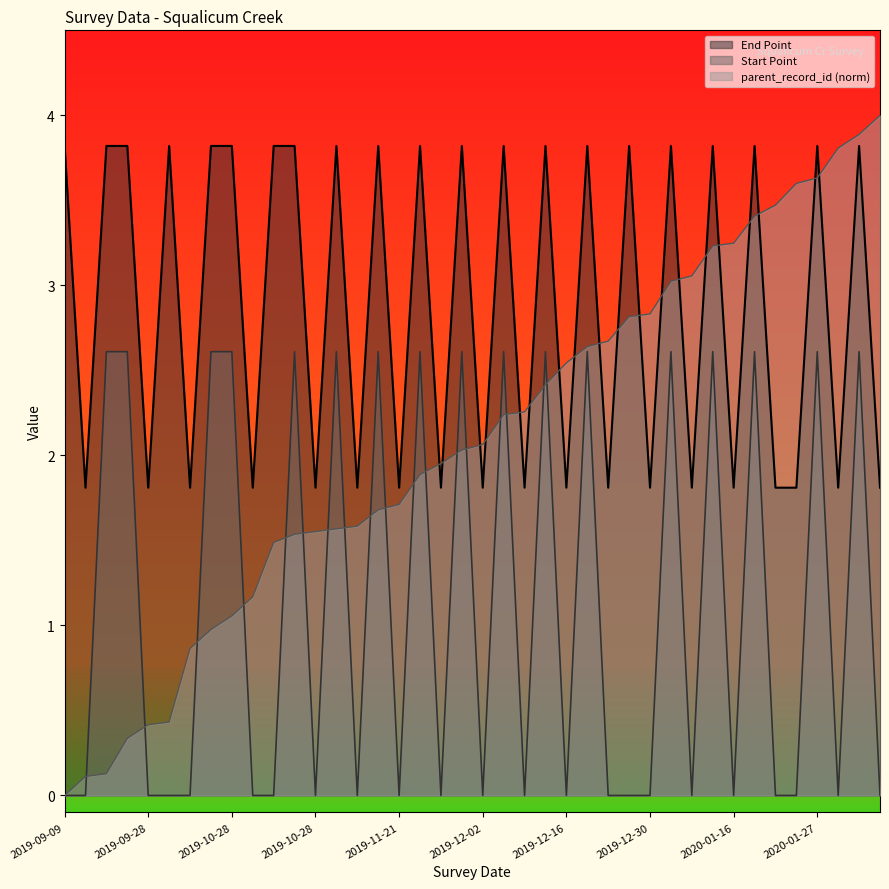

What is the greatest value displayed?

4.0